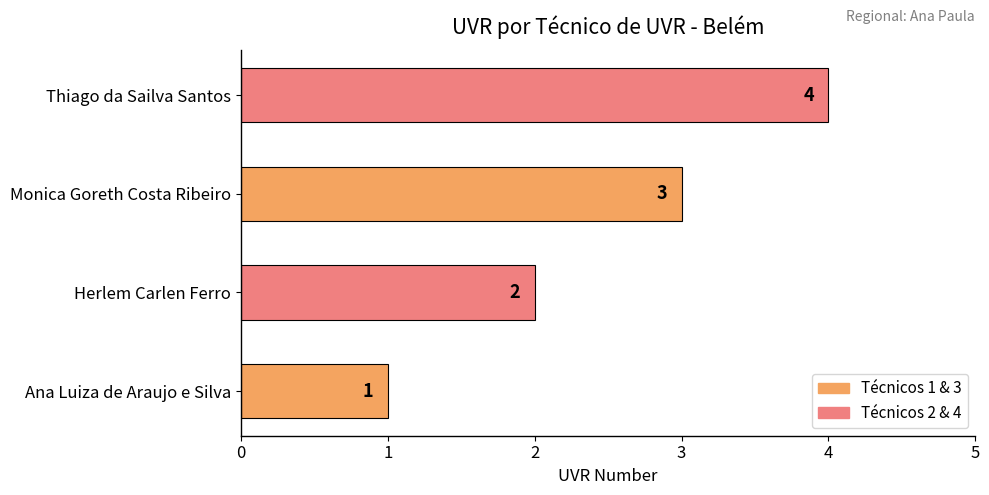

Does the chart contain stacked bars?

No